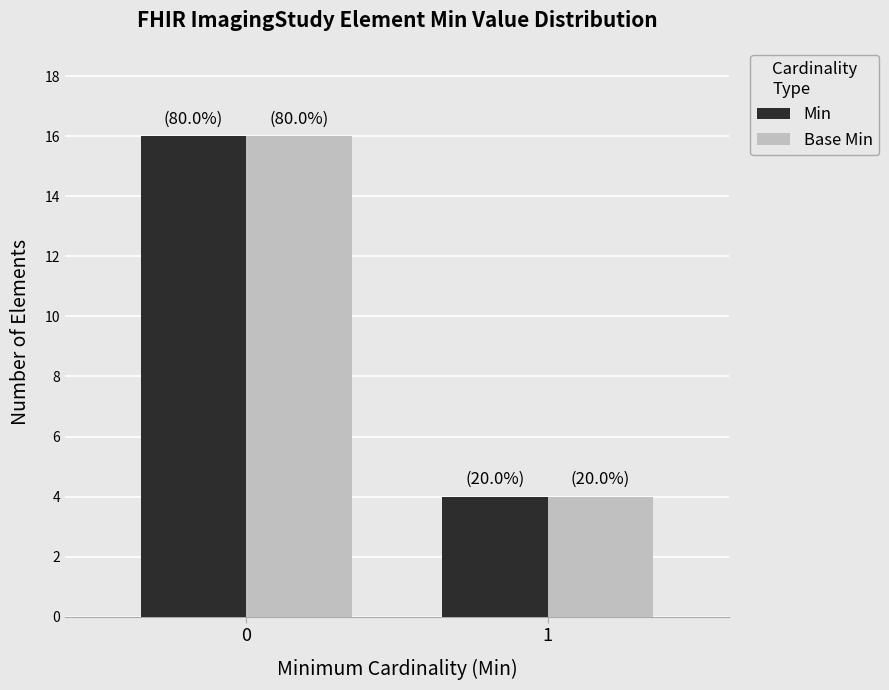

What is the smallest value displayed?

4